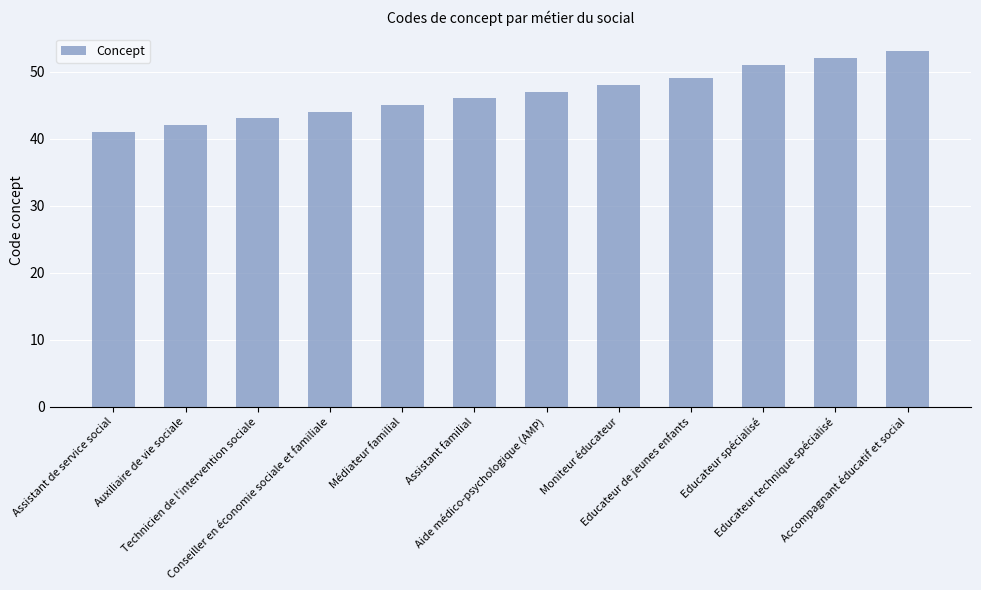

Reading right to left, what are all the values shown in this chart?

53	52	51	49	48	47	46	45	44	43	42	41